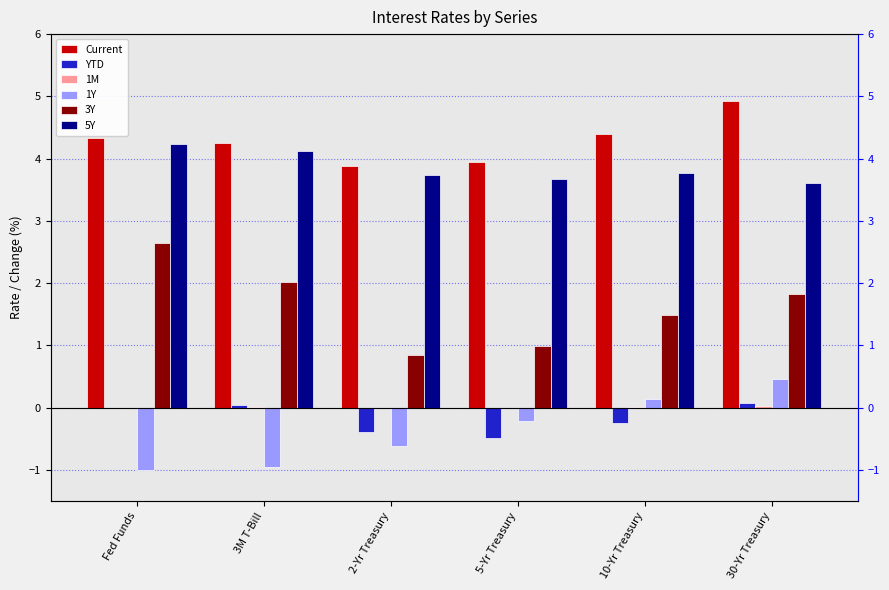

Read the 1Y value at Fed Funds.

-1.0